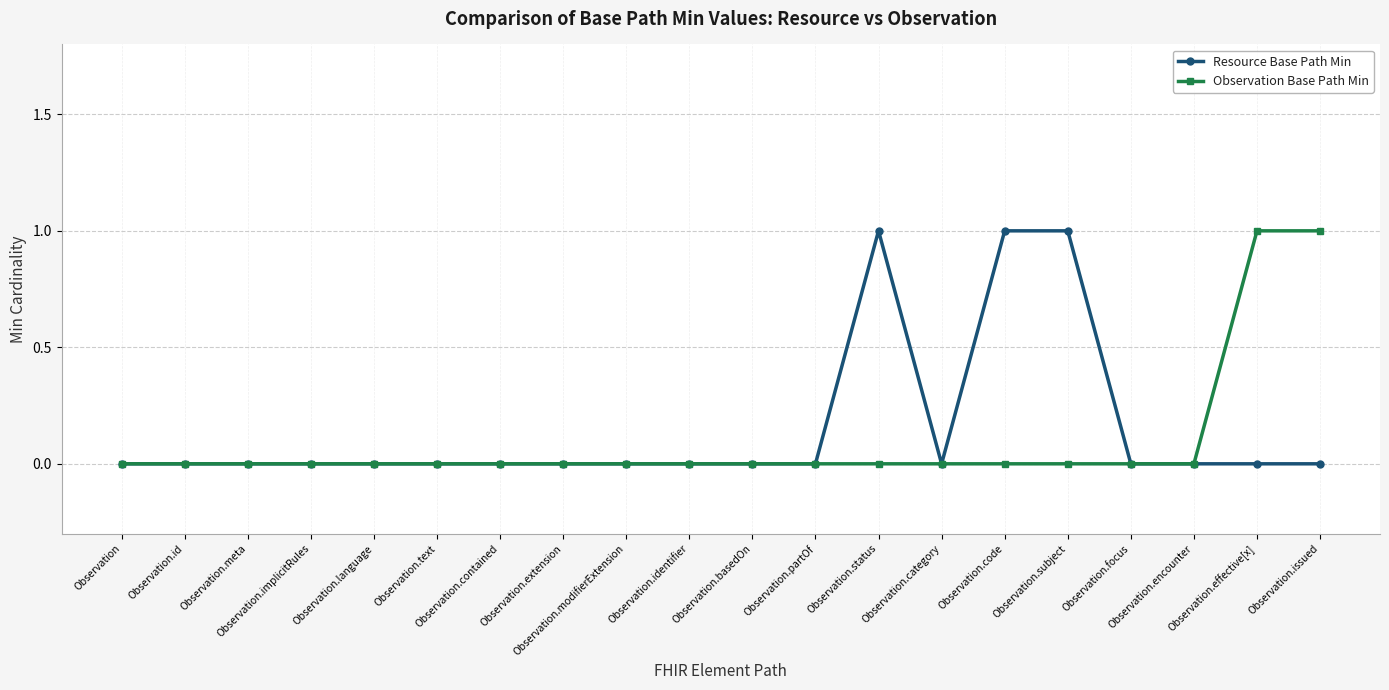

True or false: Observation Base Path Min has more than 2 points higher than both neighbors.

False